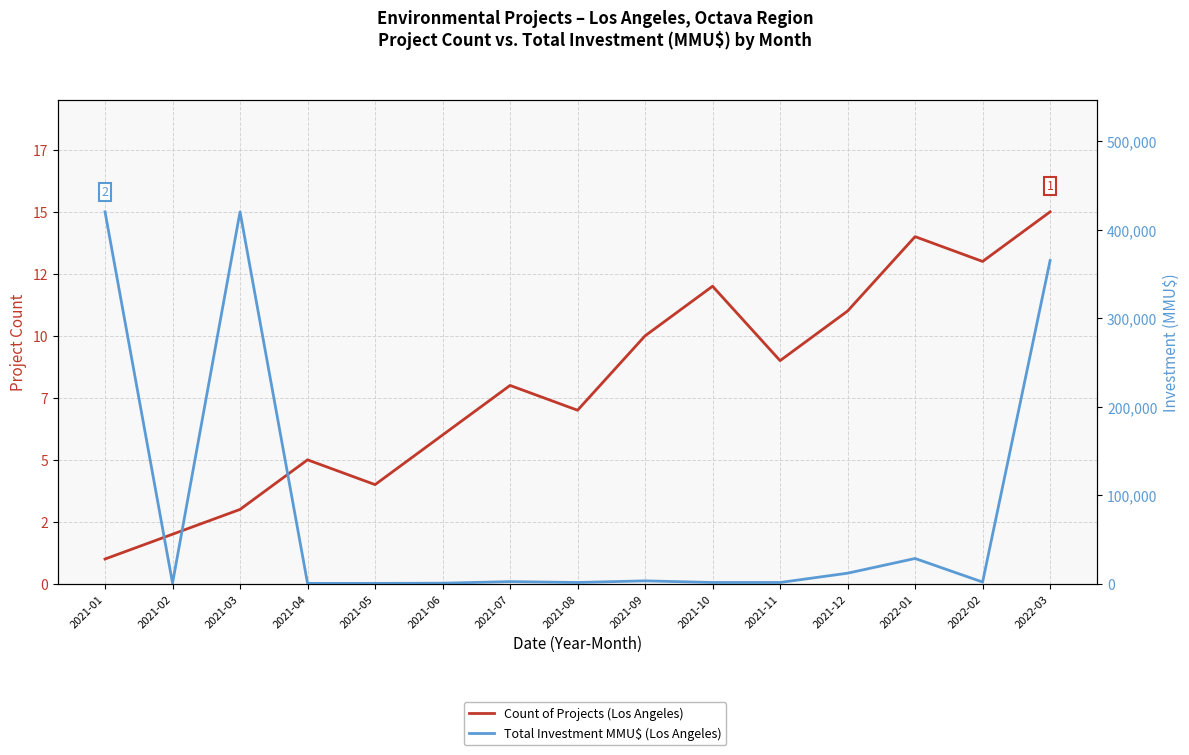

True or false: Total Investment MMU$ (Los Angeles) has more than 0 interior local peaks.

True